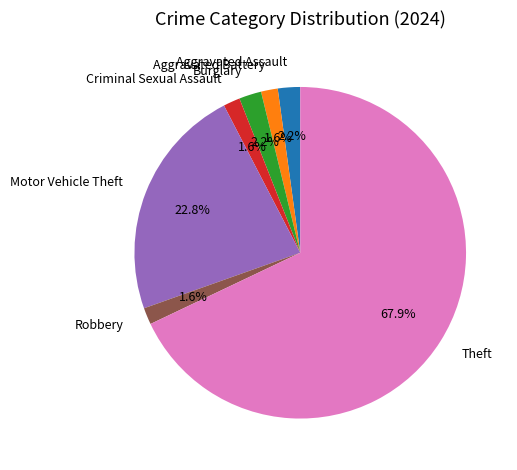

Does Aggravated Battery represent more than half of the total?

No